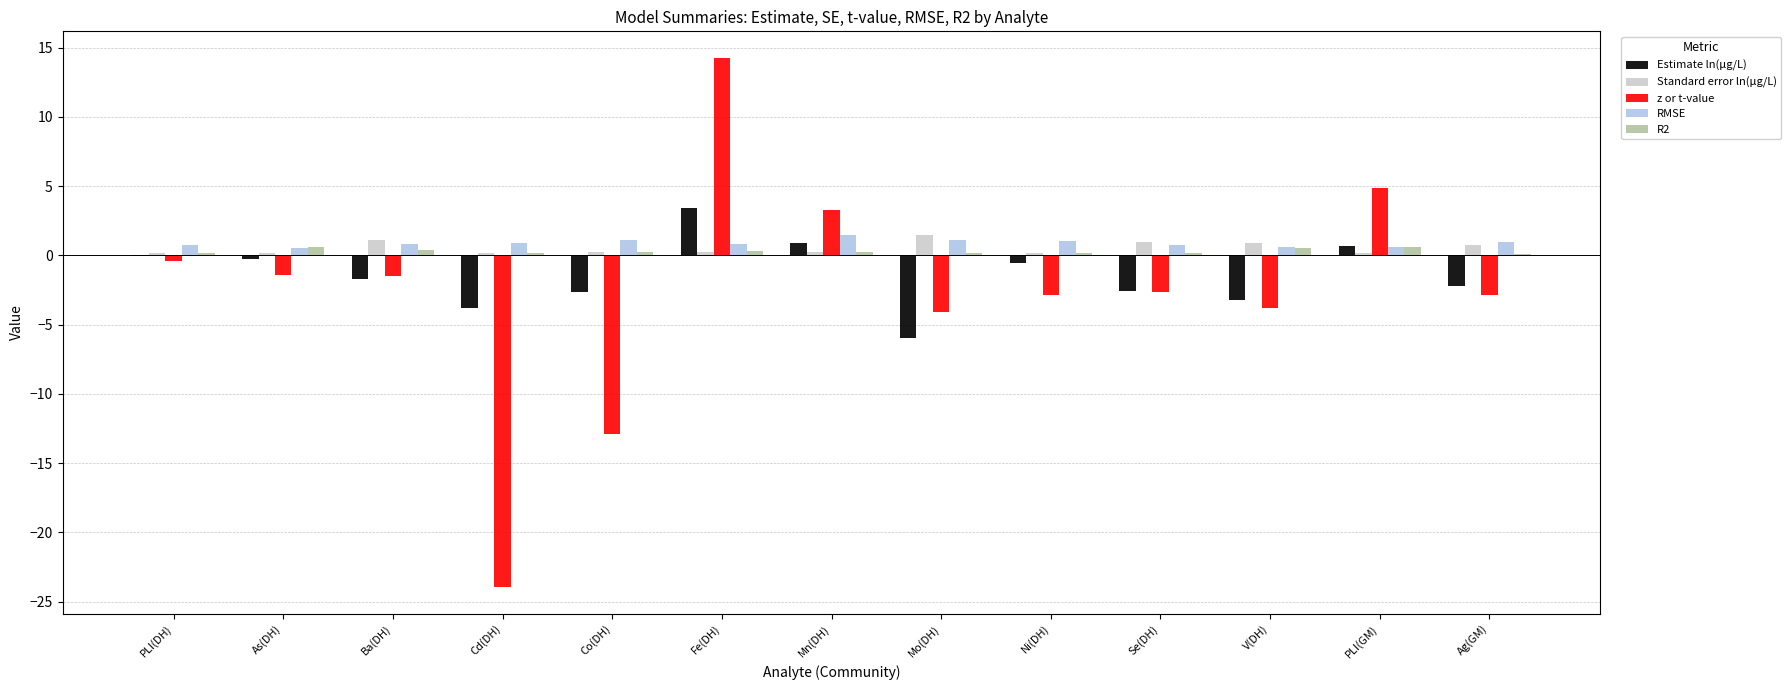

Which series changed the most between Co(DH) and V(DH)?

z or t-value